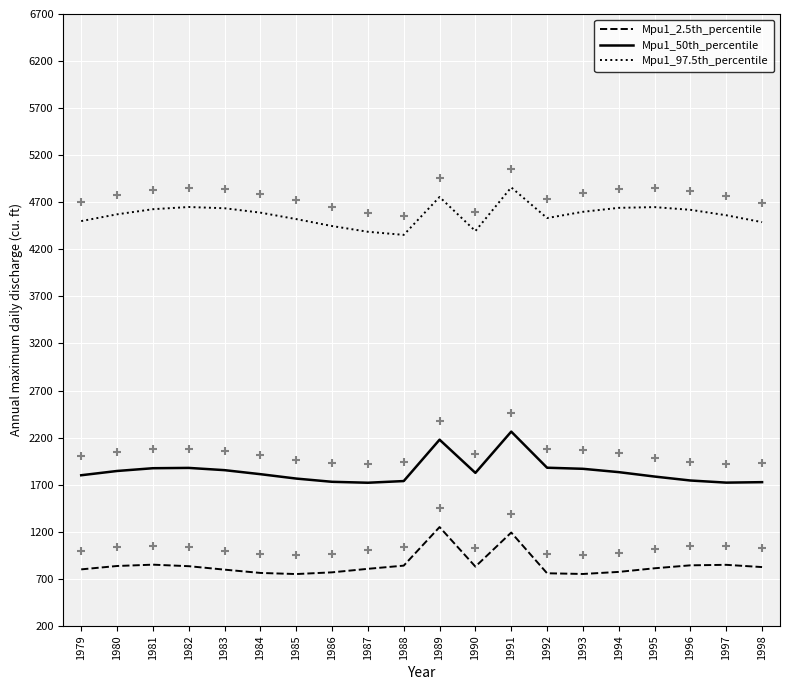

At which category is the sum across all series the highest?

1991